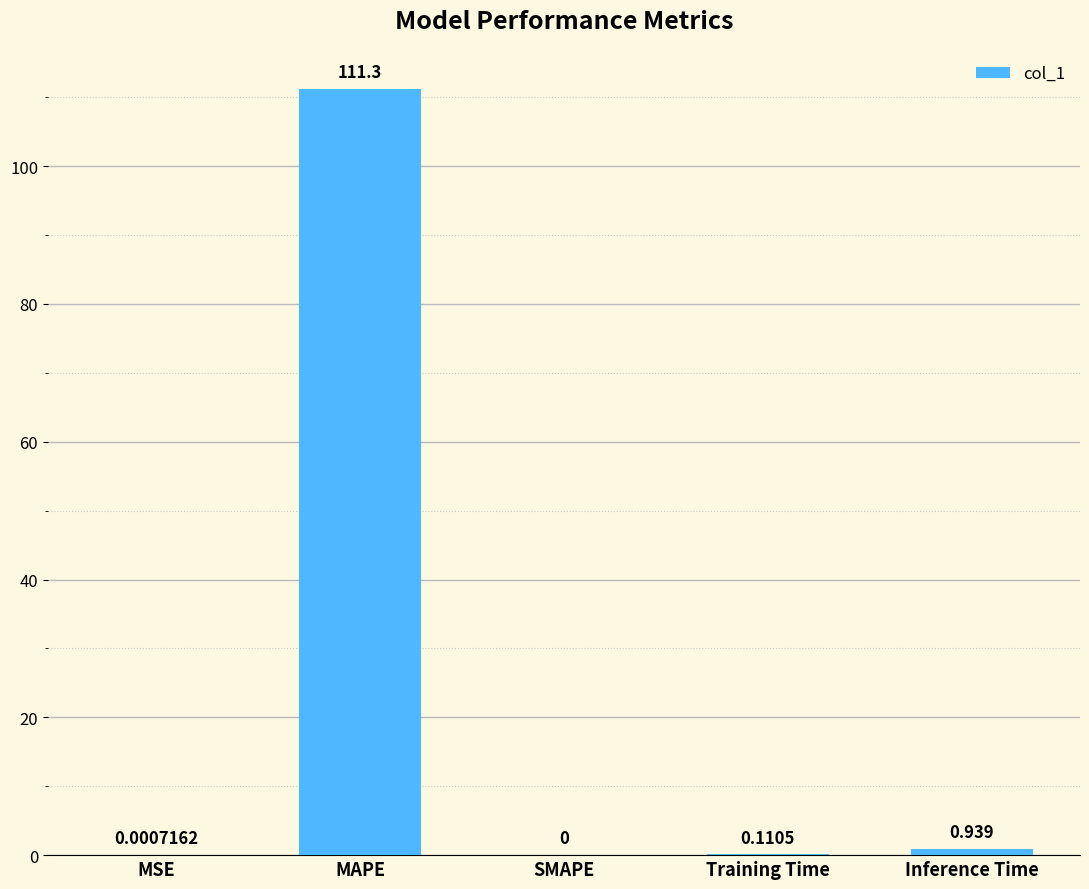

Which label corresponds to the largest value in the chart?

MAPE